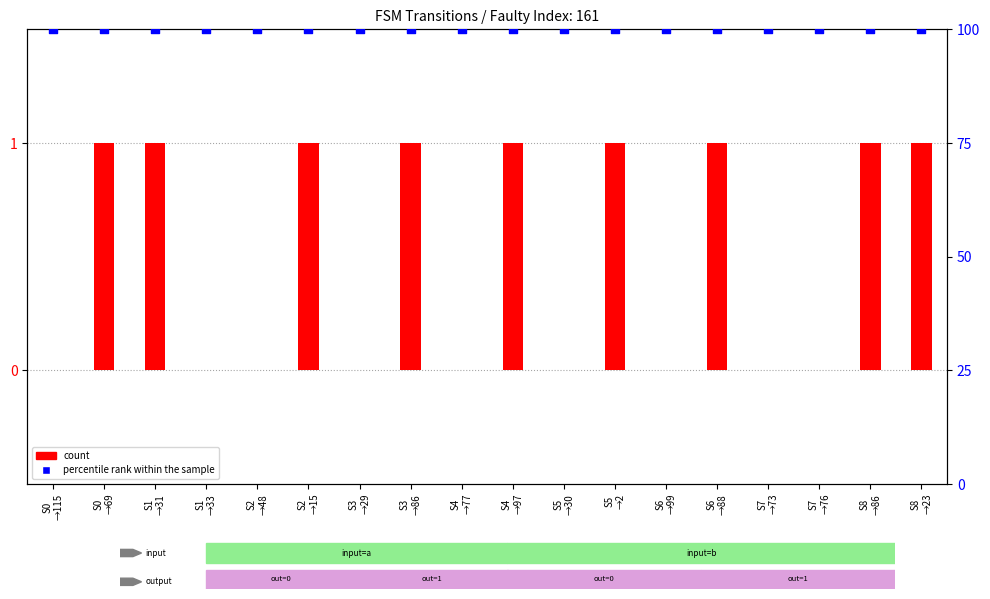

Is the value of percentile rank within the sample at S8
→86 greater than the value of count at S1
→33?

Yes